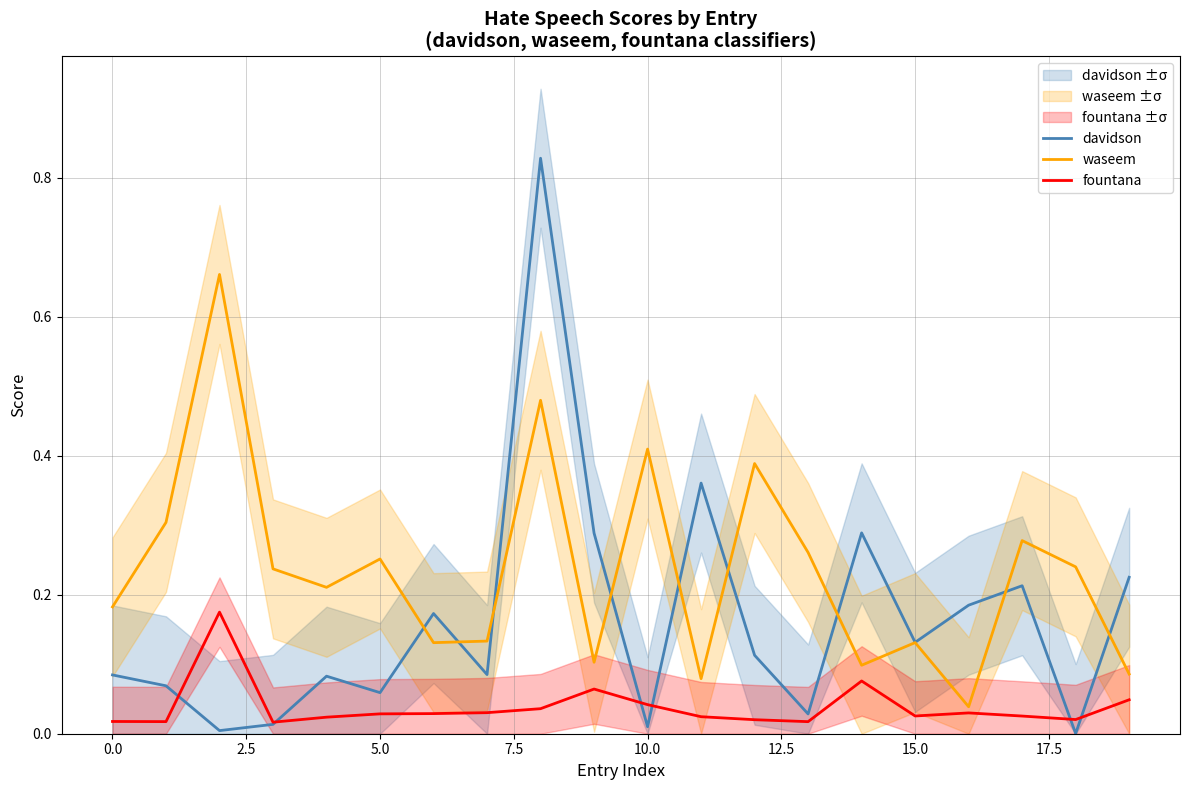

Count the number of data series in this chart.

3